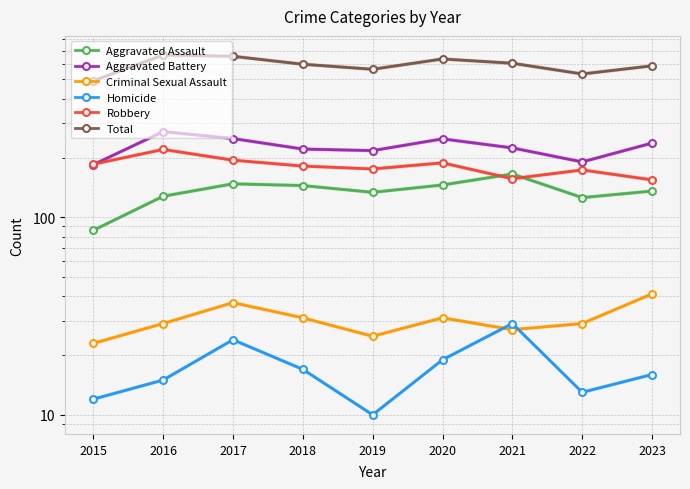

The Aggravated Battery series shows 164 at 2023. True or false?

False